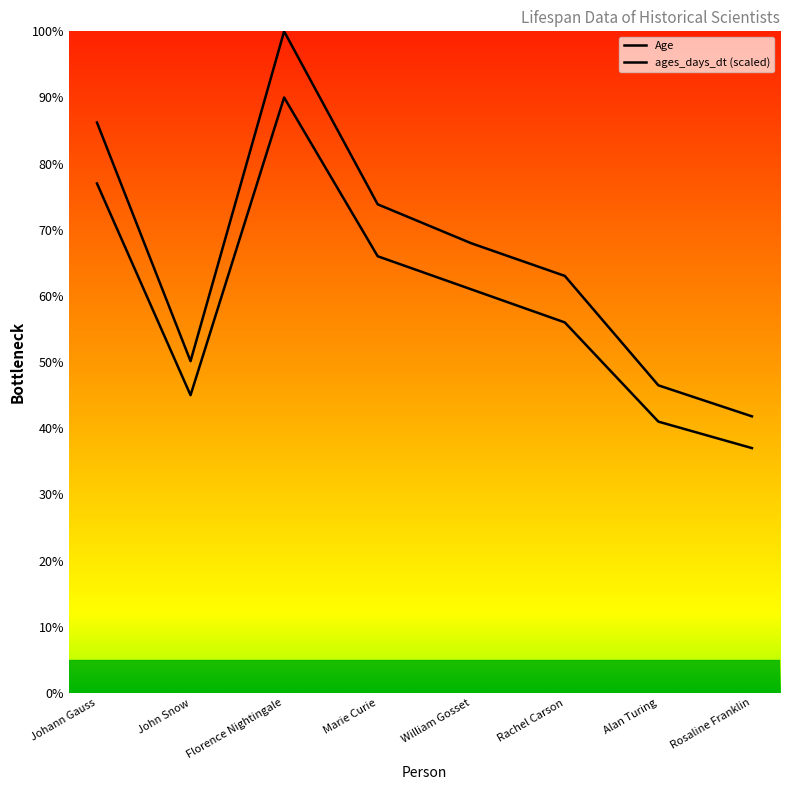

How many values in the Age series are below 61?

4